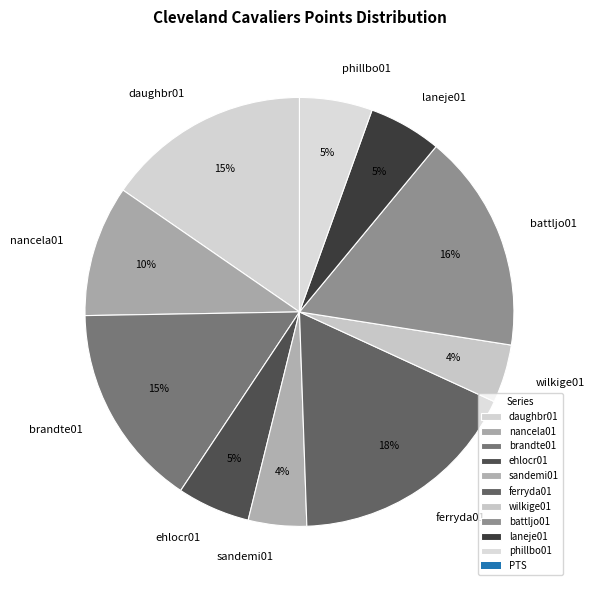

How many slices are in this pie chart?

10